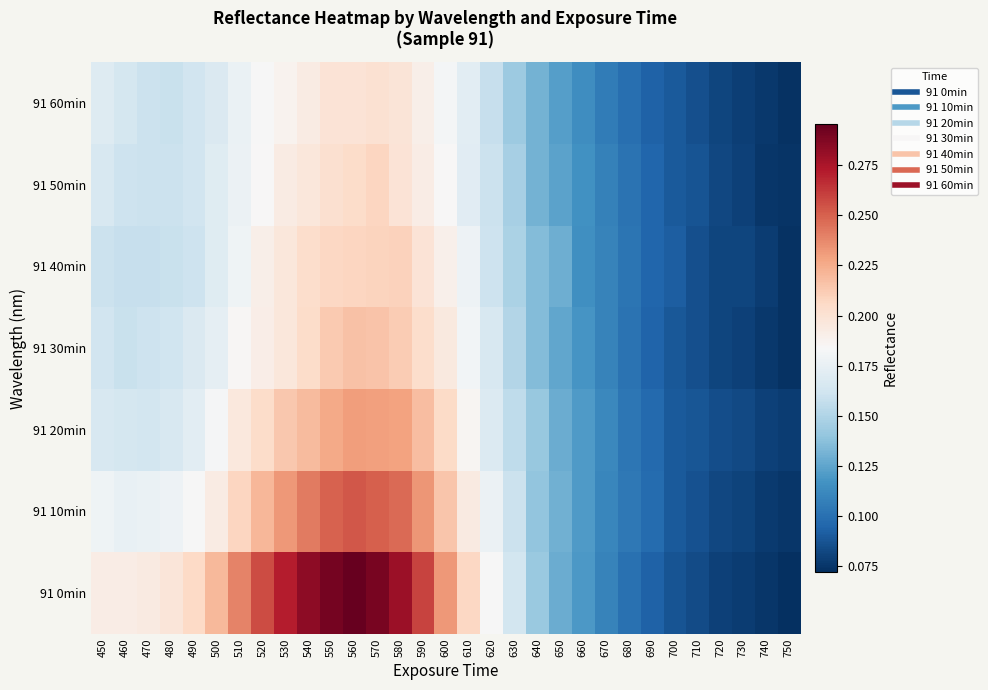

Reading left to right, list all the values displayed in this chart.

91 0min: 450=0.2	460=0.2	470=0.2	480=0.2	490=0.2	500=0.2	510=0.2	520=0.3	530=0.3	540=0.3	550=0.3	560=0.3	570=0.3	580=0.3	590=0.3	600=0.2	610=0.2	620=0.2	630=0.2	640=0.1	650=0.1	660=0.1	670=0.1	680=0.1	690=0.1	700=0.1	710=0.1	720=0.1	730=0.1	740=0.1	750=0.1
91 10min: 450=0.2	460=0.2	470=0.2	480=0.2	490=0.2	500=0.2	510=0.2	520=0.2	530=0.2	540=0.2	550=0.2	560=0.3	570=0.3	580=0.2	590=0.2	600=0.2	610=0.2	620=0.2	630=0.2	640=0.1	650=0.1	660=0.1	670=0.1	680=0.1	690=0.1	700=0.1	710=0.1	720=0.1	730=0.1	740=0.1	750=0.1
91 20min: 450=0.2	460=0.2	470=0.2	480=0.2	490=0.2	500=0.2	510=0.2	520=0.2	530=0.2	540=0.2	550=0.2	560=0.2	570=0.2	580=0.2	590=0.2	600=0.2	610=0.2	620=0.2	630=0.2	640=0.1	650=0.1	660=0.1	670=0.1	680=0.1	690=0.1	700=0.1	710=0.1	720=0.1	730=0.1	740=0.1	750=0.1
91 30min: 450=0.2	460=0.2	470=0.2	480=0.2	490=0.2	500=0.2	510=0.2	520=0.2	530=0.2	540=0.2	550=0.2	560=0.2	570=0.2	580=0.2	590=0.2	600=0.2	610=0.2	620=0.2	630=0.2	640=0.1	650=0.1	660=0.1	670=0.1	680=0.1	690=0.1	700=0.1	710=0.1	720=0.1	730=0.1	740=0.1	750=0.1
91 40min: 450=0.2	460=0.2	470=0.2	480=0.2	490=0.2	500=0.2	510=0.2	520=0.2	530=0.2	540=0.2	550=0.2	560=0.2	570=0.2	580=0.2	590=0.2	600=0.2	610=0.2	620=0.2	630=0.1	640=0.1	650=0.1	660=0.1	670=0.1	680=0.1	690=0.1	700=0.1	710=0.1	720=0.1	730=0.1	740=0.1	750=0.1
91 50min: 450=0.2	460=0.2	470=0.2	480=0.2	490=0.2	500=0.2	510=0.2	520=0.2	530=0.2	540=0.2	550=0.2	560=0.2	570=0.2	580=0.2	590=0.2	600=0.2	610=0.2	620=0.2	630=0.1	640=0.1	650=0.1	660=0.1	670=0.1	680=0.1	690=0.1	700=0.1	710=0.1	720=0.1	730=0.1	740=0.1	750=0.1
91 60min: 450=0.2	460=0.2	470=0.2	480=0.2	490=0.2	500=0.2	510=0.2	520=0.2	530=0.2	540=0.2	550=0.2	560=0.2	570=0.2	580=0.2	590=0.2	600=0.2	610=0.2	620=0.2	630=0.1	640=0.1	650=0.1	660=0.1	670=0.1	680=0.1	690=0.1	700=0.1	710=0.1	720=0.1	730=0.1	740=0.1	750=0.1